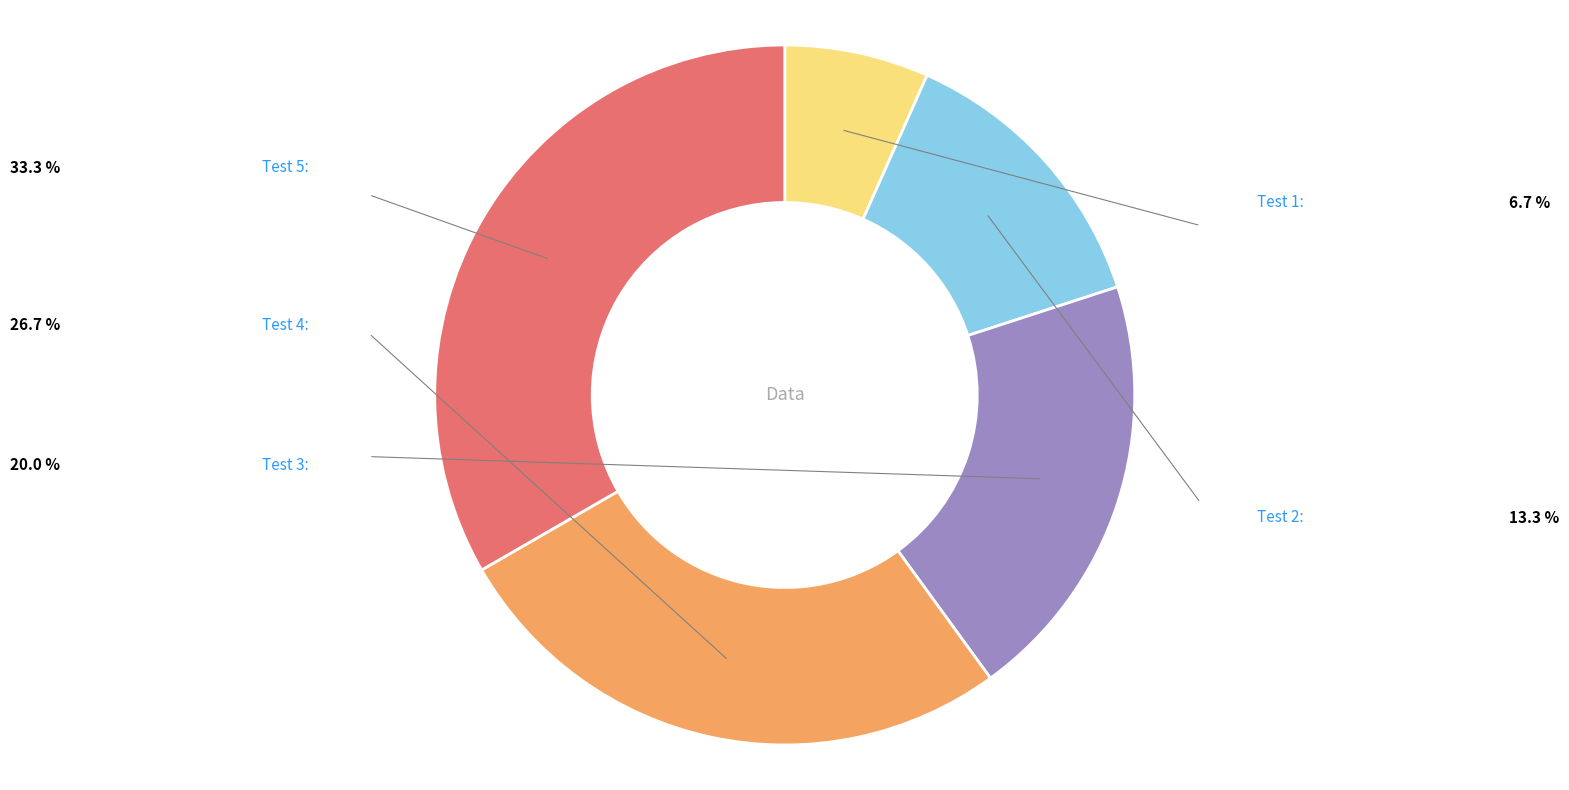

Is there a majority slice in this chart?

No